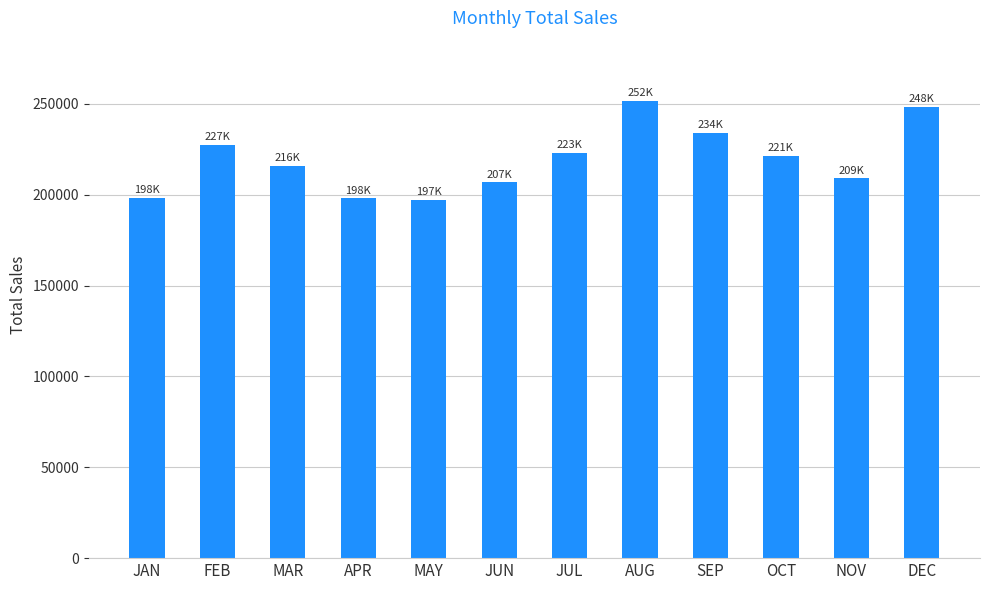

What is the approximate value at FEB?

227408.7